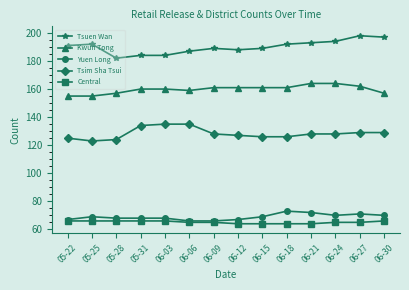

List the series in order of their peak value, highest first.

Tsuen Wan, Kwun Tong, Tsim Sha Tsui, Yuen Long, Central